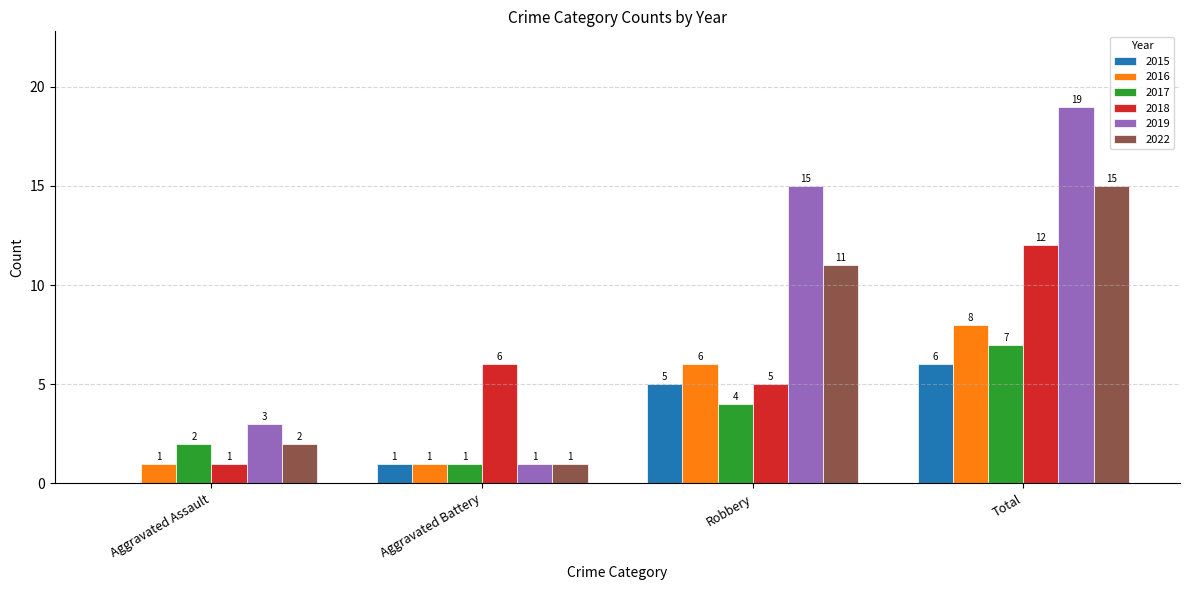

At which label does 2016 reach its peak?

Total